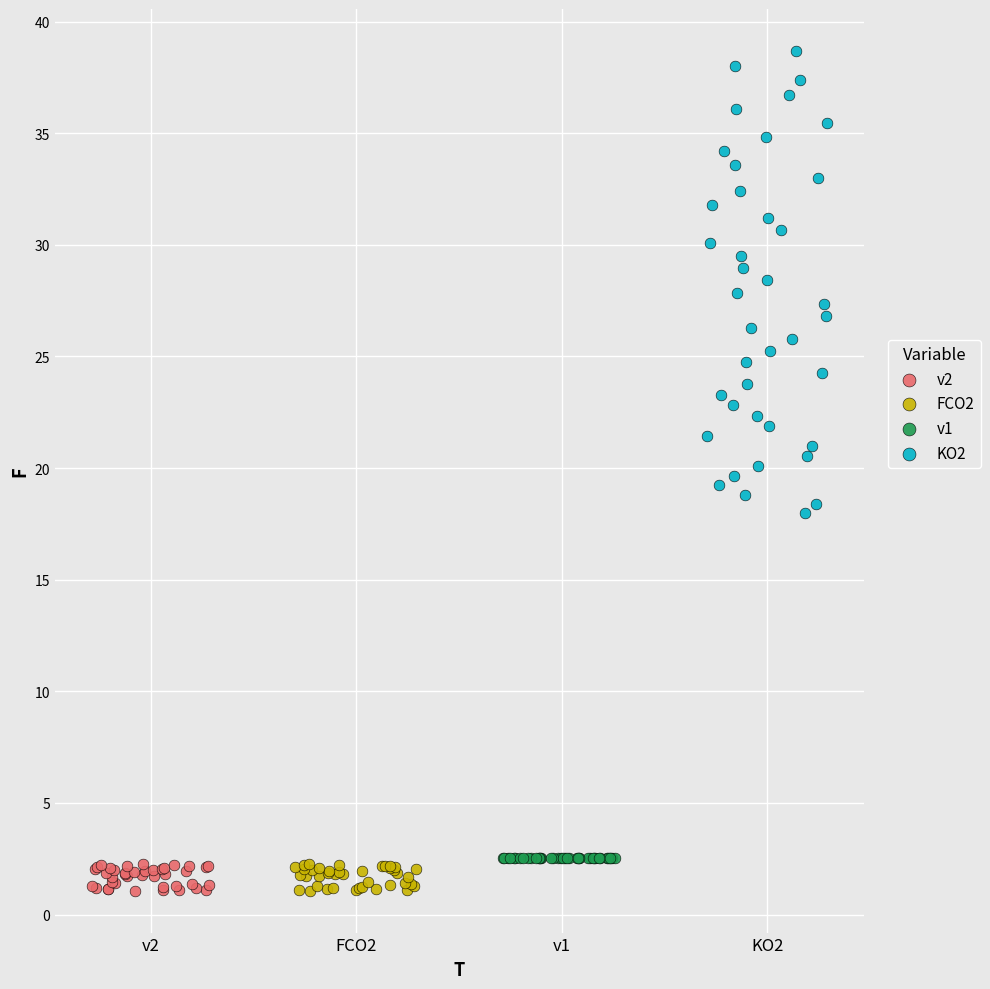

Which series reaches the maximum Y coordinate?

KO2